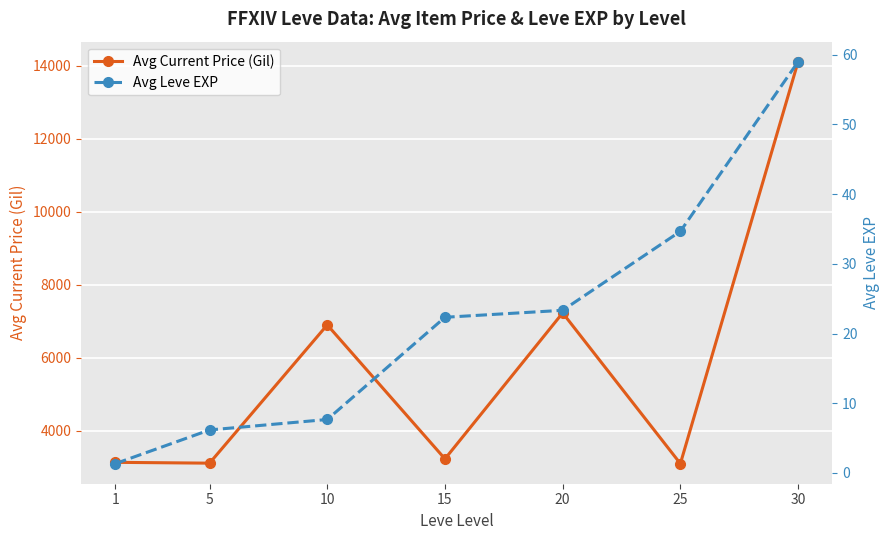

Which category has the lowest value across all series?

1